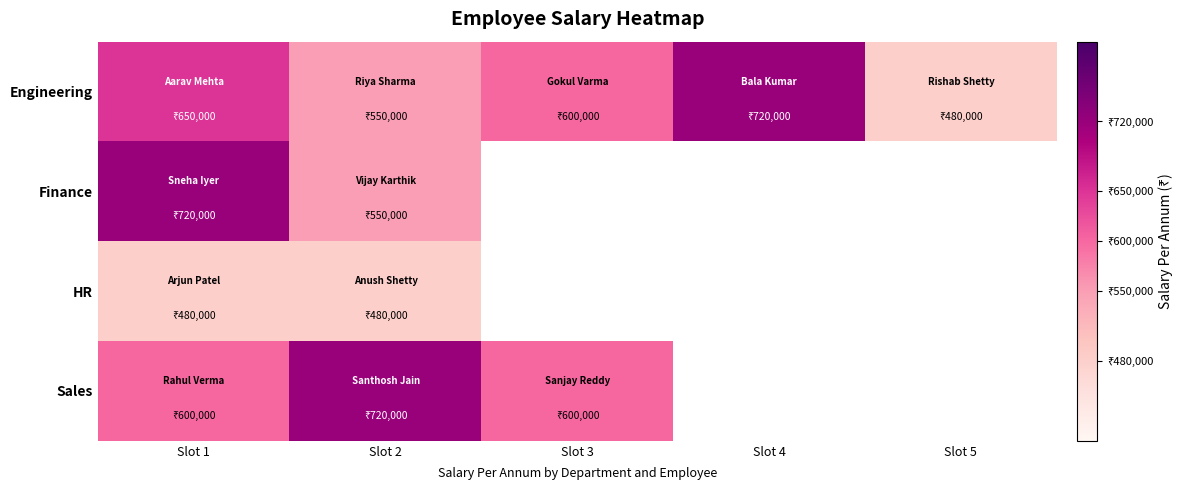

At which label is Sales closest to 660000?

Slot 1